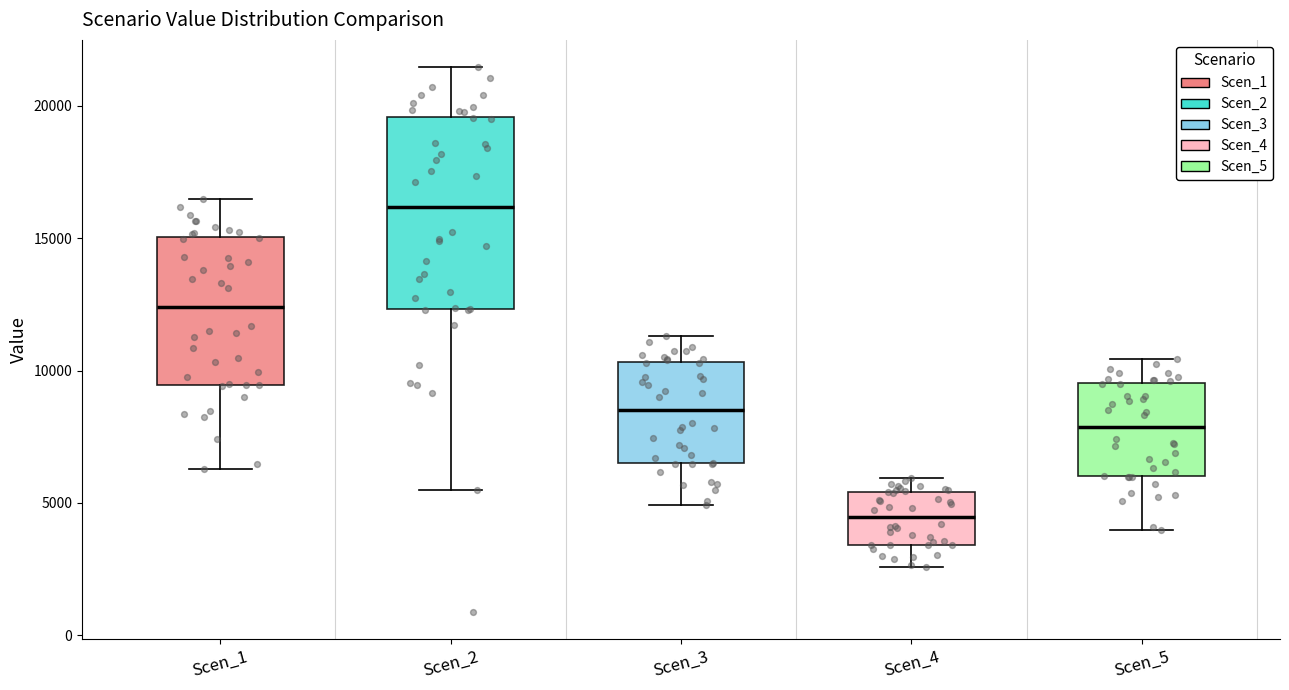

Reading left to right, transcribe this box plot: for each box, give where its median line is, the range the box spans, and where its two whiskers end, as read against the y-axis. The values are not printed on the chart, so give them approximately, as read against the axis.

Scen_1: median 12500, box 9500 to 15000, whiskers 6500 to 16500
Scen_2: median 16000, box 12500 to 19500, whiskers 5500 to 21500
Scen_3: median 8500, box 6500 to 10500, whiskers 5000 to 11500
Scen_4: median 4500, box 3500 to 5500, whiskers 2500 to 6000
Scen_5: median 8000, box 6000 to 9500, whiskers 4000 to 10500